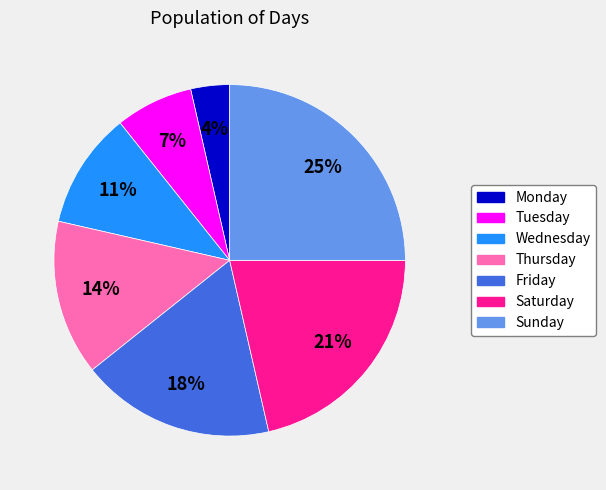

Between Friday and Wednesday, which is larger?

Friday